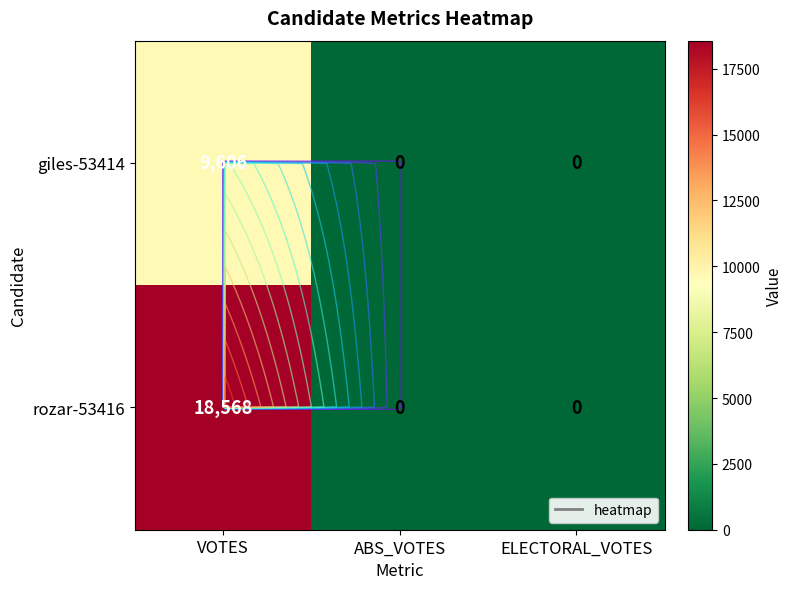

List the series in order of their overall mean, highest first.

rozar-53416, giles-53414